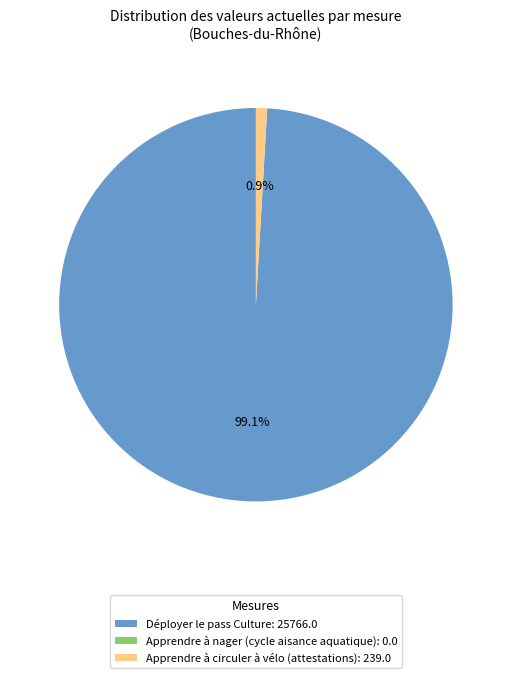

What portion of the pie excludes Apprendre à circuler à vélo (attestations): 239.0?

99.1%